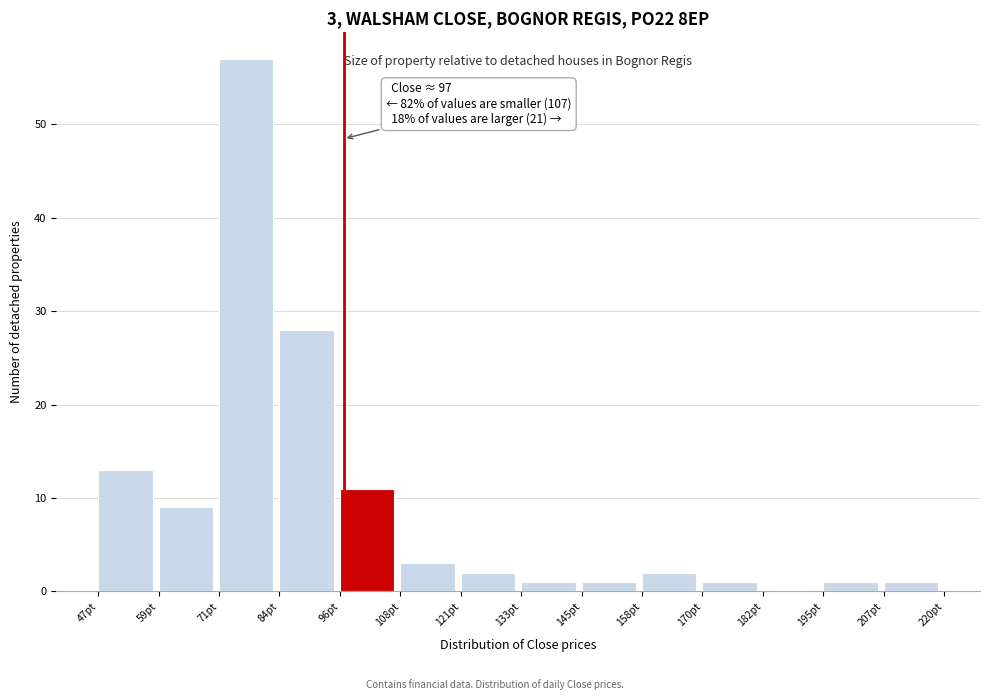

Over which range of the x-axis is the bar tallest?

72 to 84